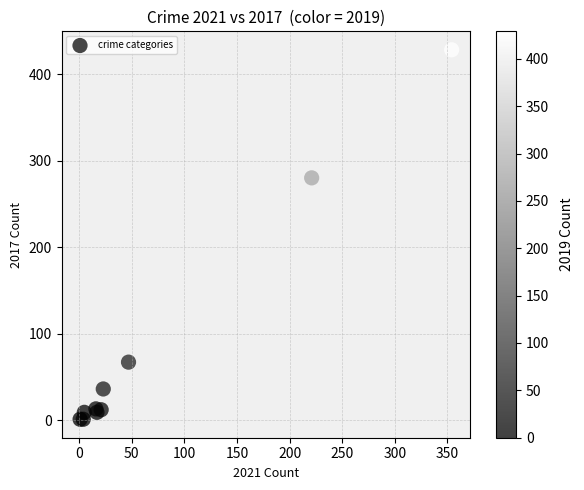

What Y value in the scatter plot is closest to 214?

280